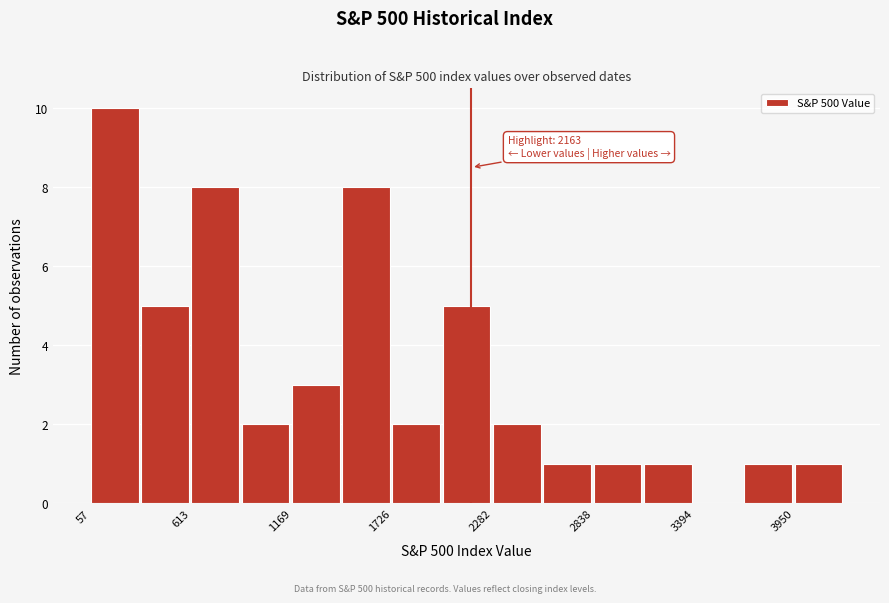

Read against the x-axis, roughly where is the centre of the tallest bar?

200